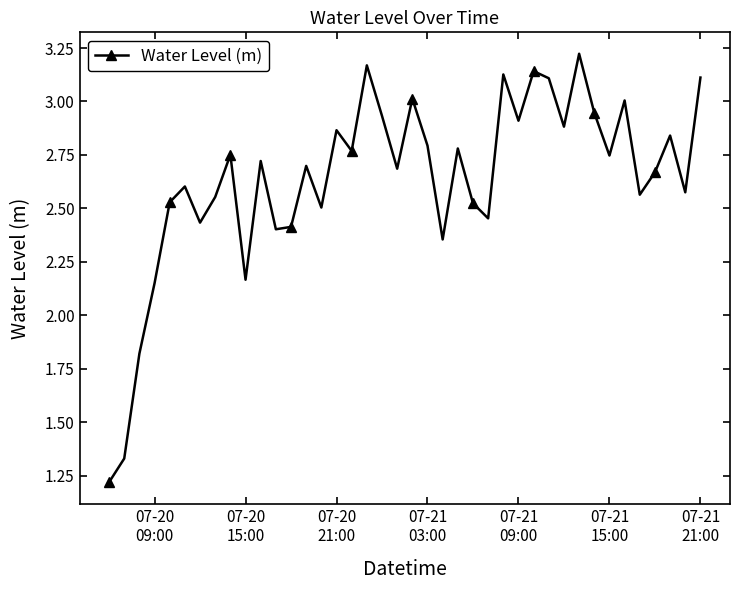

What is the minimum value shown in the chart?

1.2